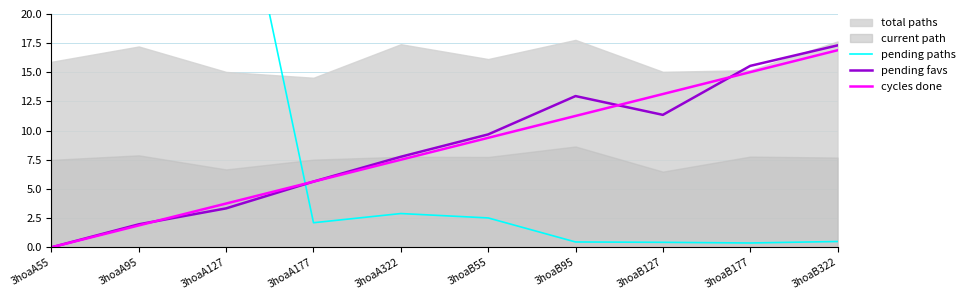

At which label does pending favs reach its peak?

3hoaB322